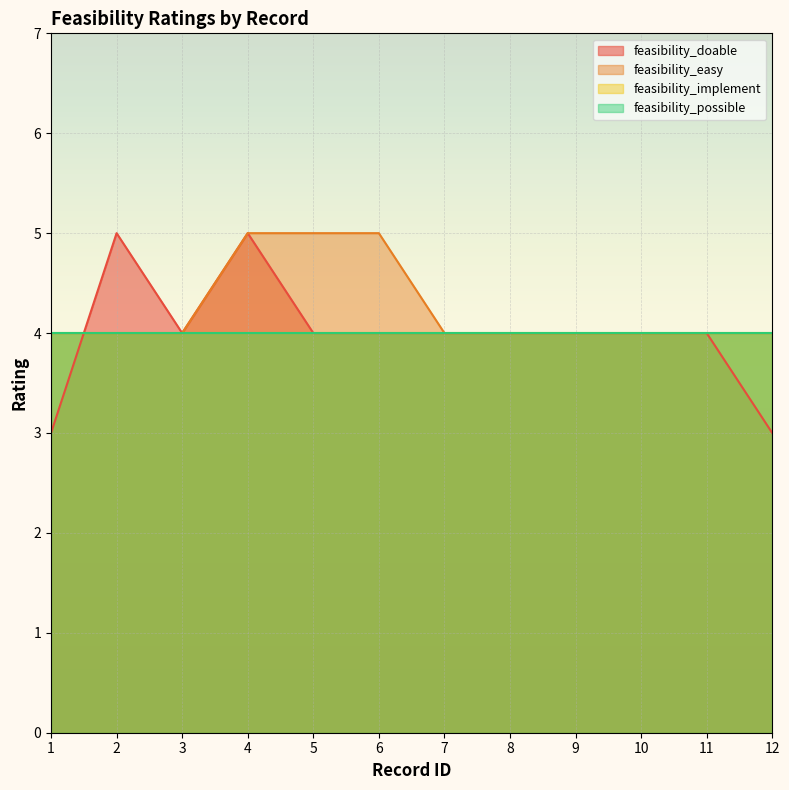

Between 5 and 11, which series saw the biggest shift?

feasibility_easy